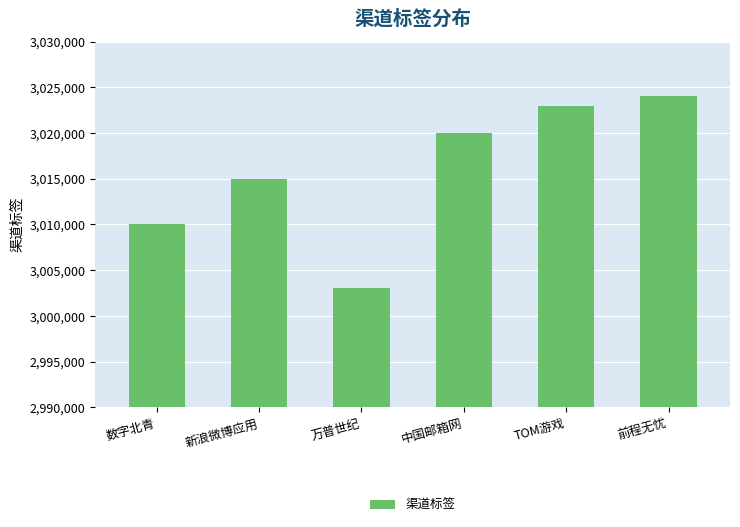

How many data points does each series have?

6